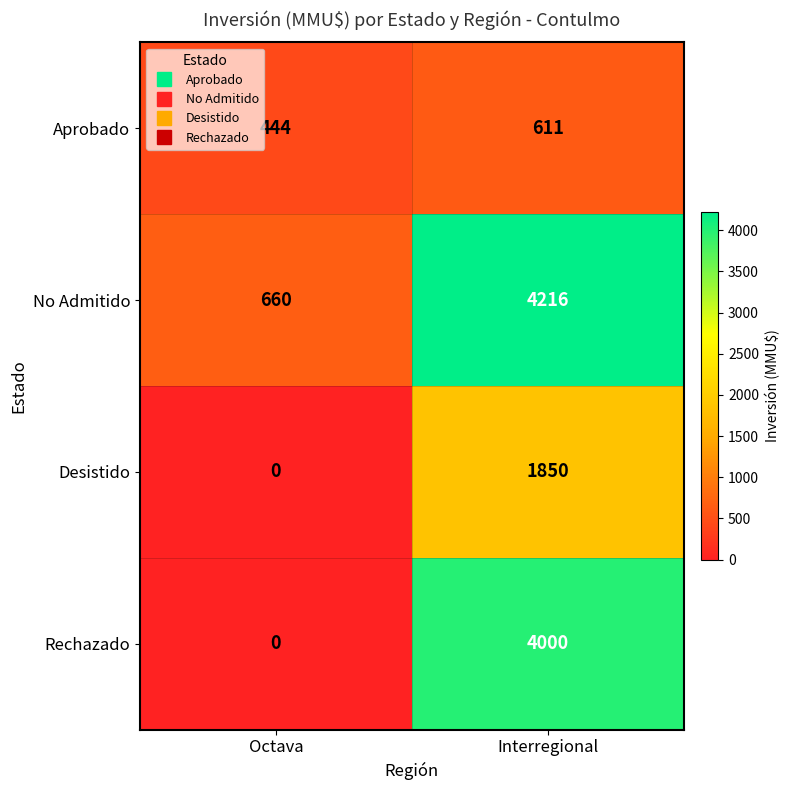

What is the maximum value shown in the chart?

4216